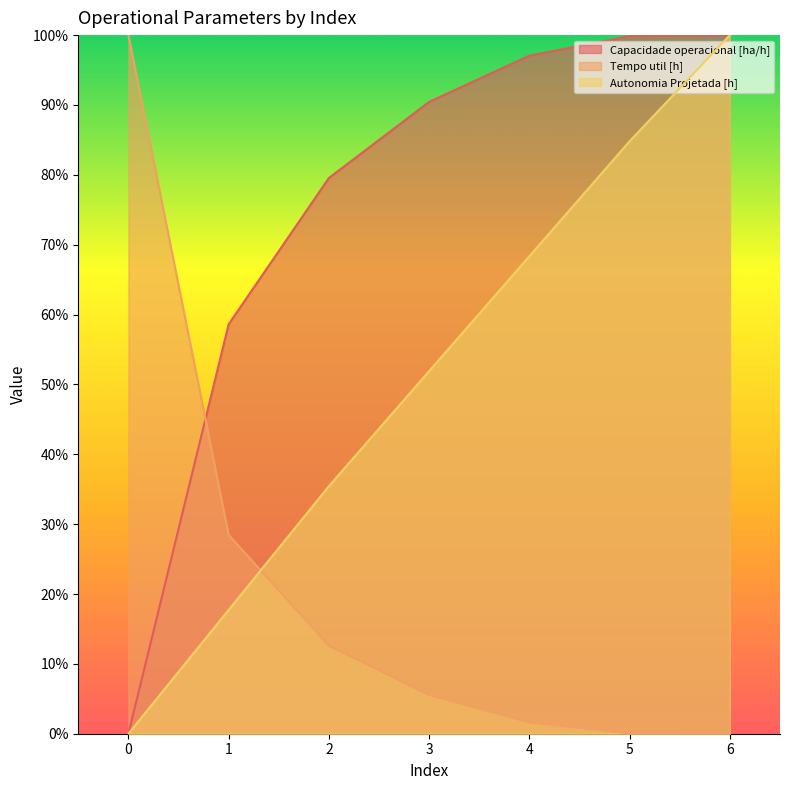

What is the value of the Tempo util [h] point at the 4th from the left?

0.1